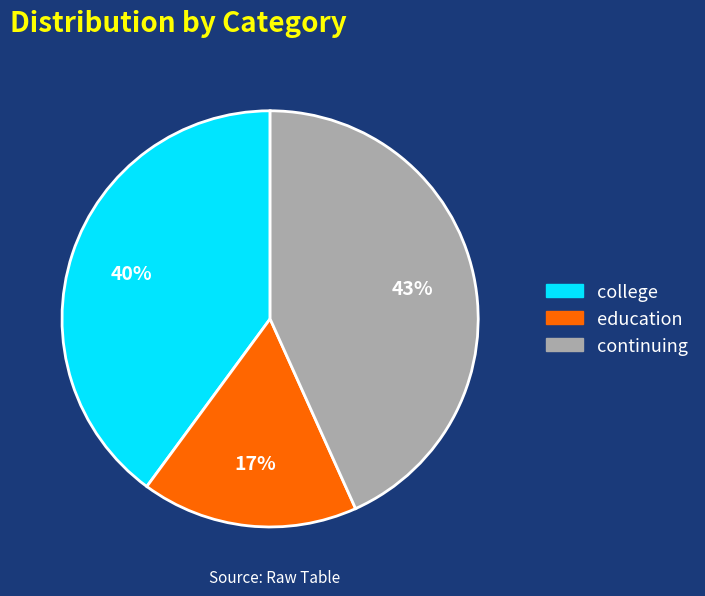

To the nearest percent, what is the average slice percentage?

33%